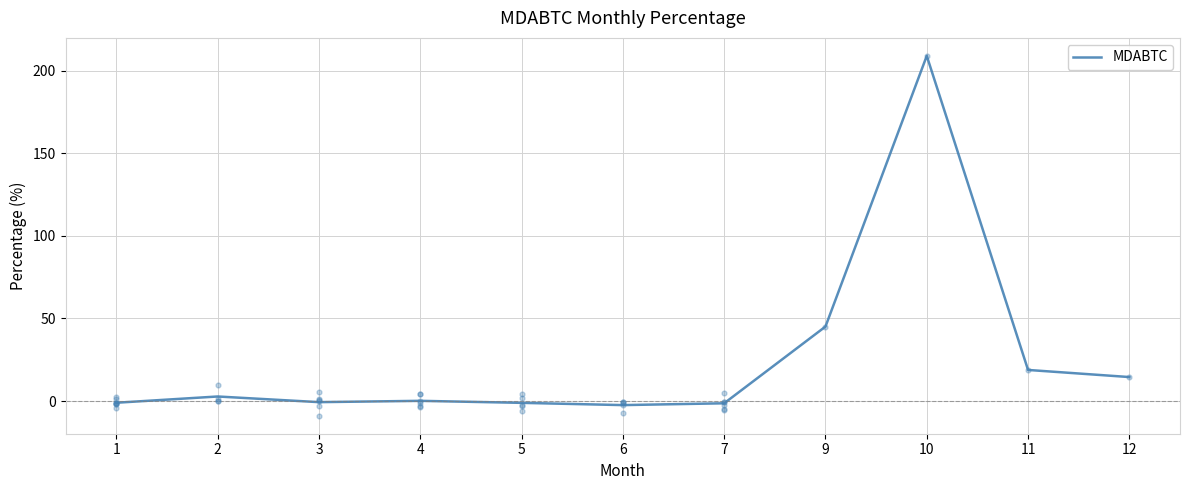

Which has a higher value, 9 or 7?

9